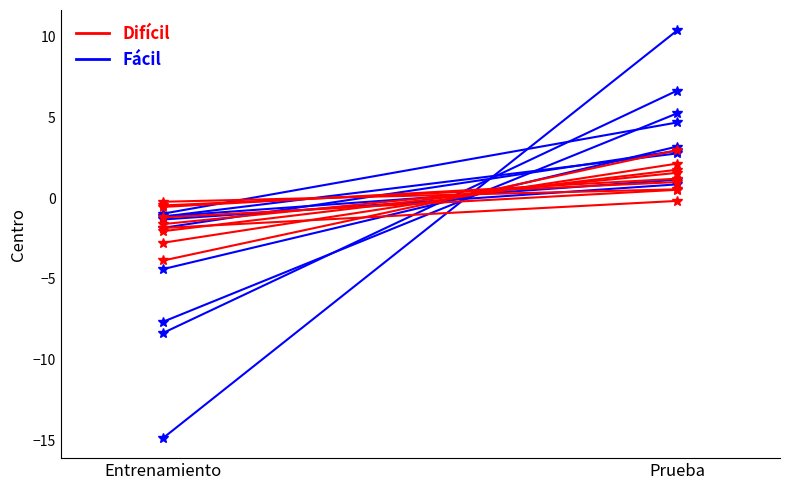

Which has a higher value, Entrenamiento or Prueba?

Prueba